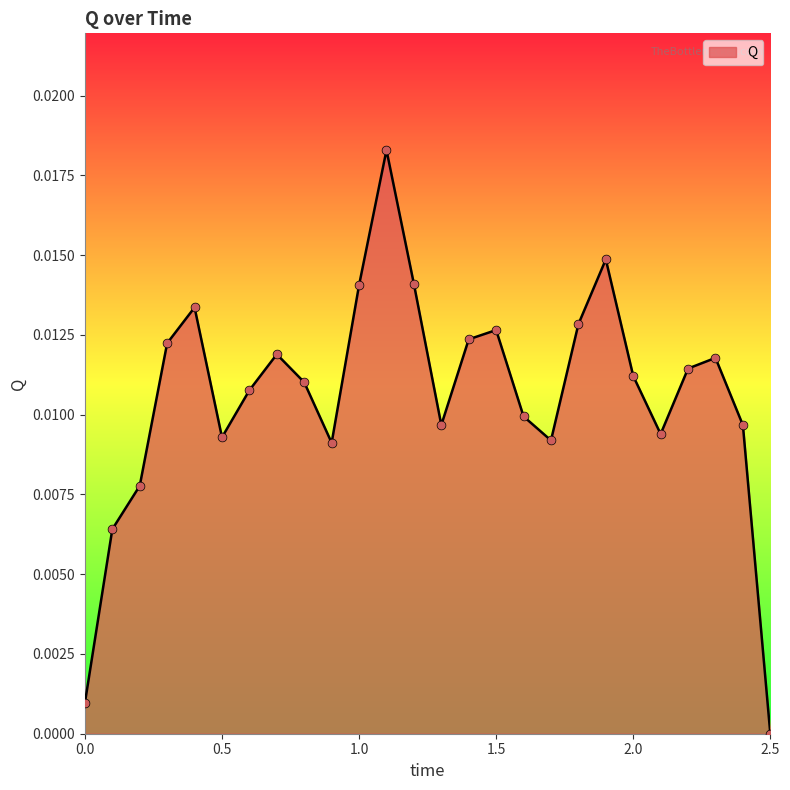

How many lines are shown in the chart?

1